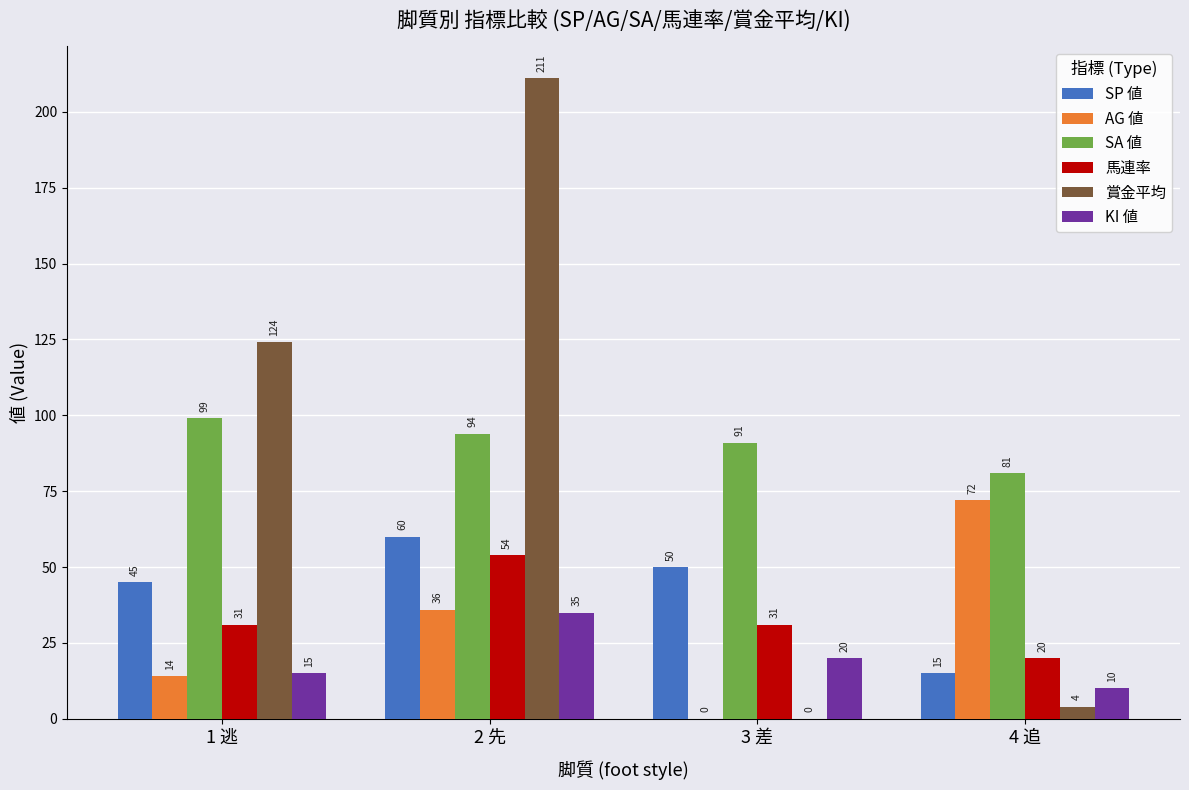

How many categories are shown in the chart?

4